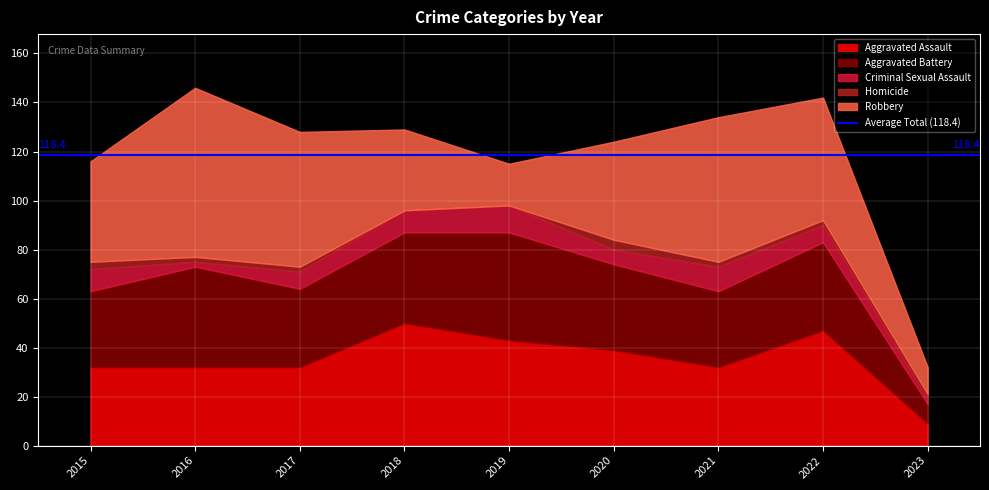

Which has a higher value, 2019 or 2016?

2019